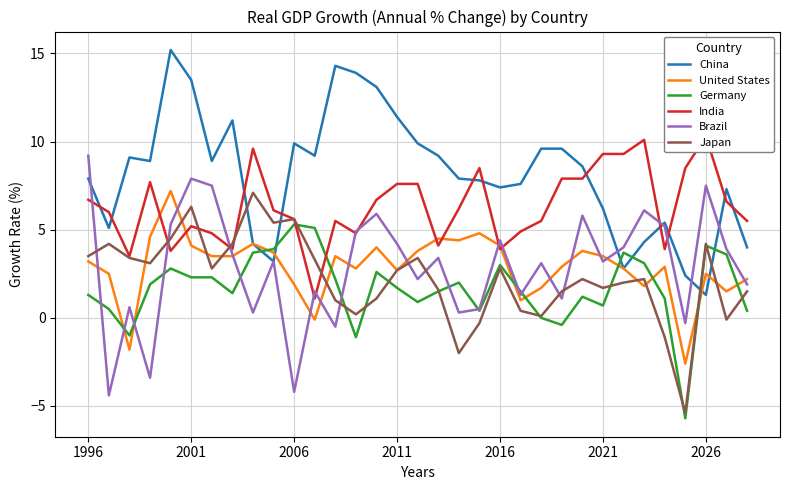

Reading left to right, transcribe all the data shown in this chart.

China: 7.9	5.1	9.1	8.9	15.2	13.5	8.9	11.2	4.2	3.2	9.9	9.2	14.3	13.9	13.1	11.4	9.9	9.2	7.9	7.8	7.4	7.6	9.6	9.6	8.6	6.2	2.8	4.3	5.4	2.4	1.3	7.3	4.0
United States: 3.2	2.5	-1.8	4.6	7.2	4.1	3.5	3.5	4.2	3.7	1.9	-0.1	3.5	2.8	4.0	2.7	3.8	4.5	4.4	4.8	4.1	1.0	1.7	2.9	3.8	3.5	2.8	1.8	2.9	-2.6	2.5	1.5	2.2
Germany: 1.3	0.5	-1.0	1.9	2.8	2.3	2.3	1.4	3.7	3.9	5.3	5.1	2.2	-1.1	2.6	1.7	0.9	1.5	2.0	0.4	3.0	1.5	0.0	-0.4	1.2	0.7	3.7	3.1	1.1	-5.7	4.1	3.6	0.4
India: 6.7	6.0	3.5	7.7	3.8	5.2	4.8	3.9	9.6	6.1	5.6	1.1	5.5	4.8	6.7	7.6	7.6	4.1	6.2	8.5	3.9	4.9	5.5	7.9	7.9	9.3	9.3	10.1	3.9	8.5	10.3	6.6	5.5
Brazil: 9.2	-4.4	0.6	-3.4	5.3	7.9	7.5	3.6	0.3	3.2	-4.2	1.5	-0.5	4.9	5.9	4.2	2.2	3.4	0.3	0.5	4.4	1.3	3.1	1.1	5.8	3.2	4.0	6.1	5.2	-0.3	7.5	3.9	1.9
Japan: 3.5	4.2	3.4	3.1	4.5	6.3	2.8	4.2	7.1	5.4	5.6	3.3	1.0	0.2	1.1	2.7	3.4	1.6	-2.0	-0.3	2.8	0.4	0.1	1.5	2.2	1.7	2.0	2.2	-1.1	-5.4	4.2	-0.1	1.5